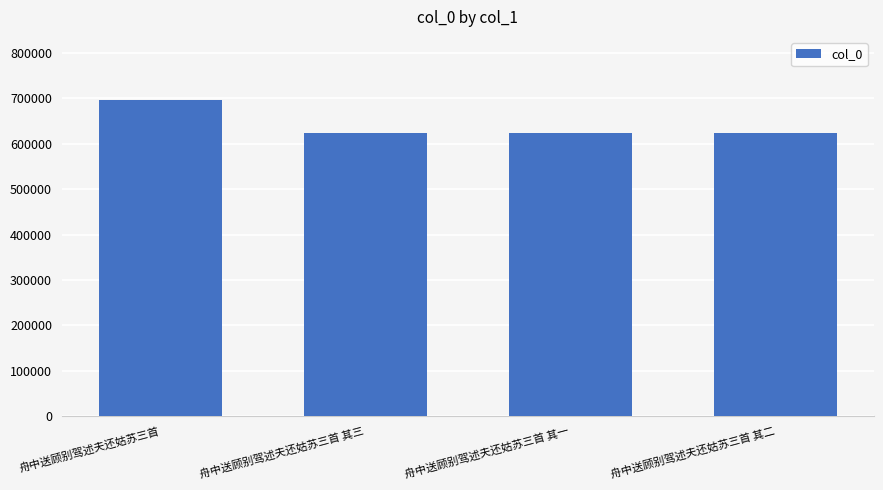

Approximately how many times larger is the value at 舟中送顾别驾述夫还姑苏三首 其三 compared to 舟中送顾别驾述夫还姑苏三首?

0.9